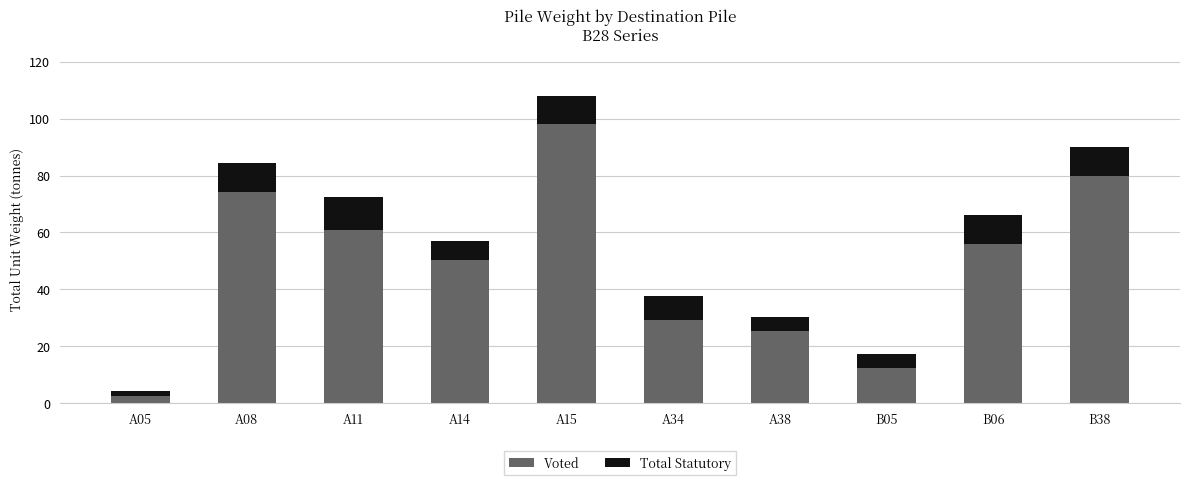

Rank the categories by Voted value from highest to lowest.

A15, B38, A08, A11, B06, A14, A34, A38, B05, A05